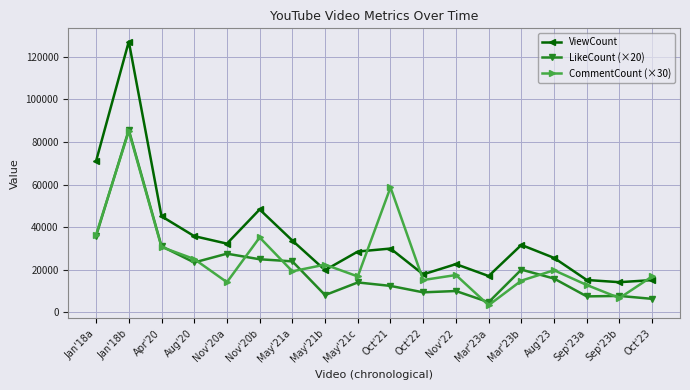

How many values in the CommentCount (×30) series are below 19260?

9